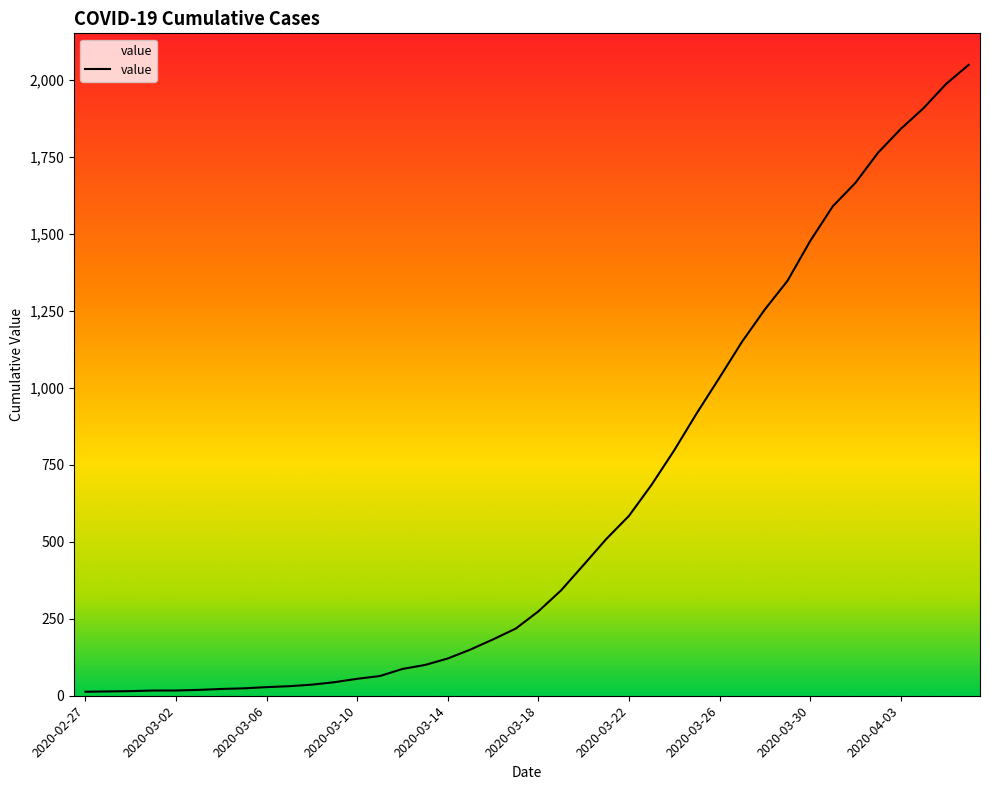

What is the greatest value displayed?

2048